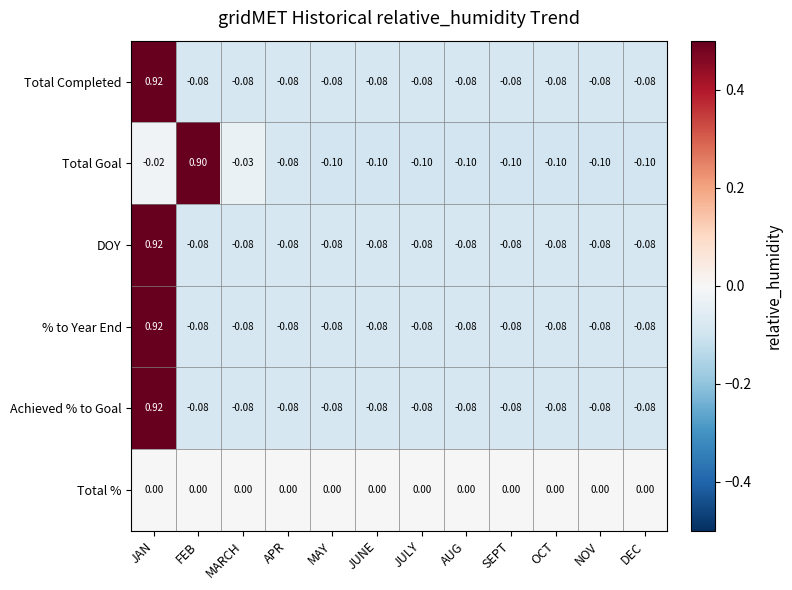

At which category is the sum across all series the highest?

JAN